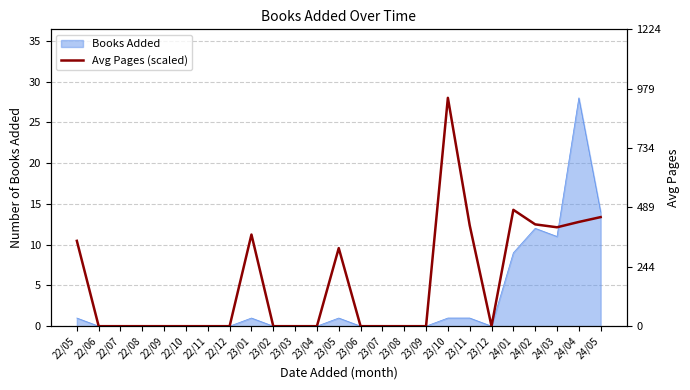

What is the sum of all values?

136.7